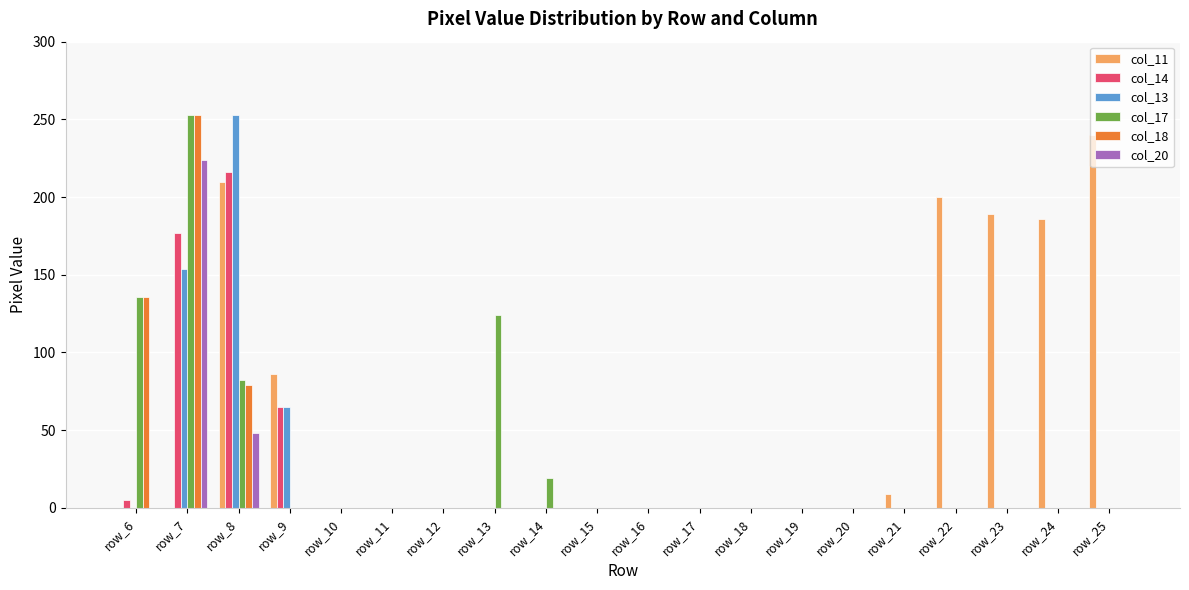

At which category is the sum across all series the highest?

row_7